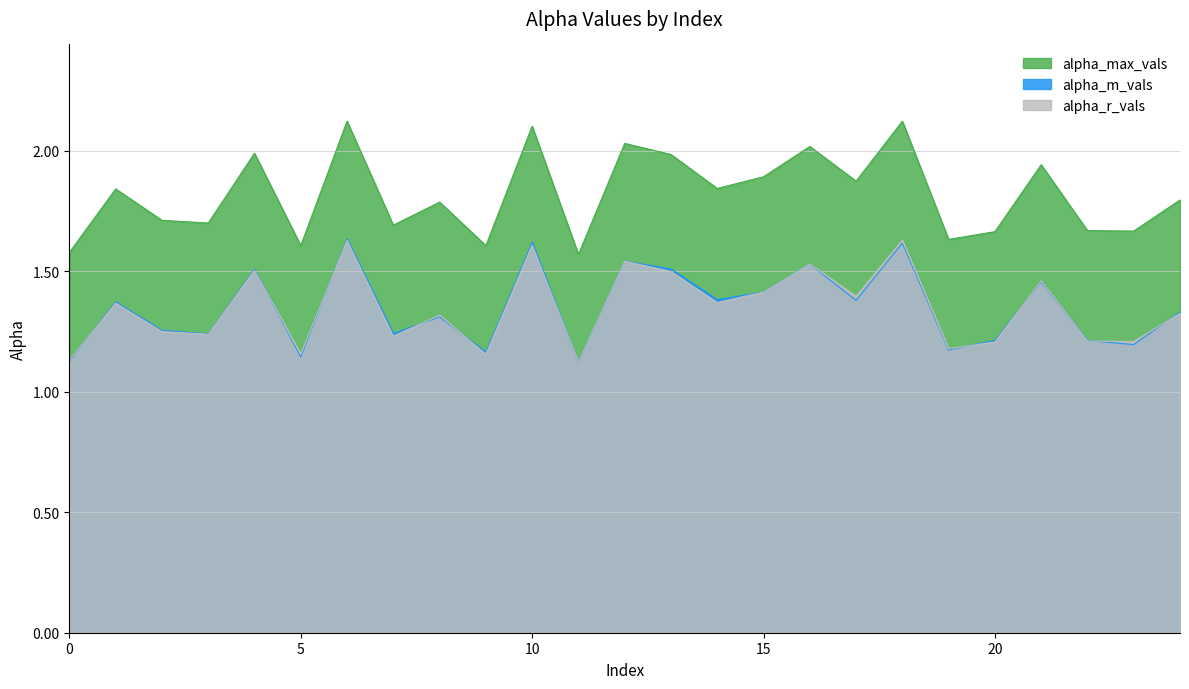

How many lines are shown in the chart?

3